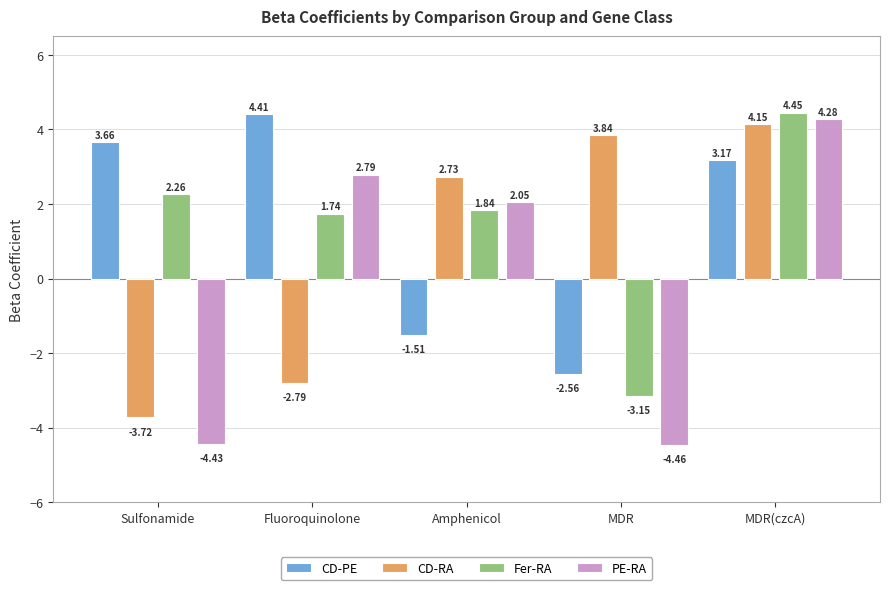

What is the total value across all series at MDR(czcA)?

16.1